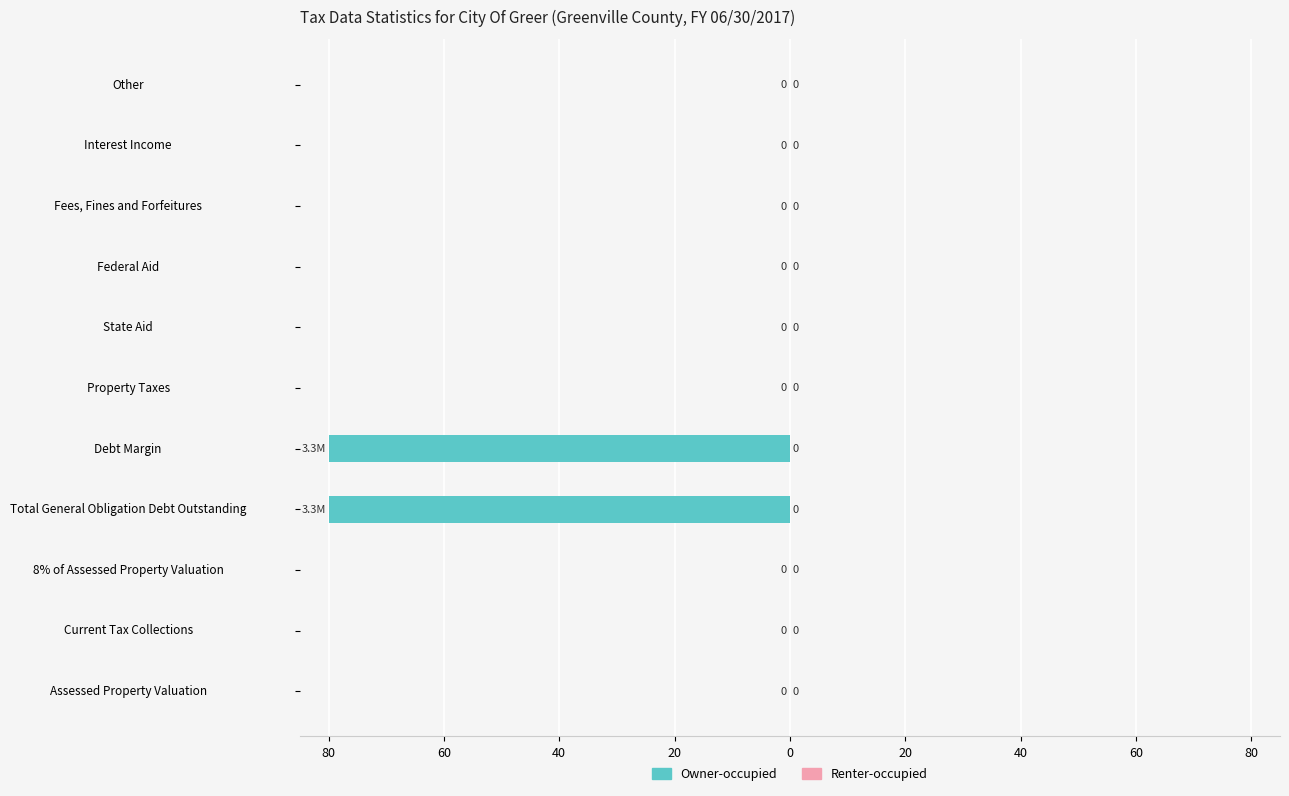

How many series are shown in this chart?

2